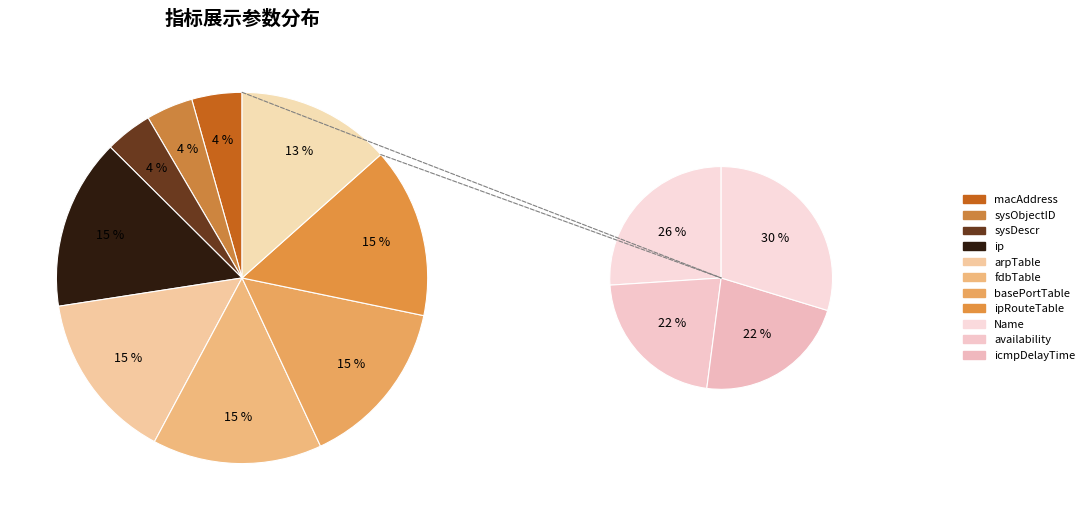

Do macAddress and sysDescr together represent more than half of the pie?

No